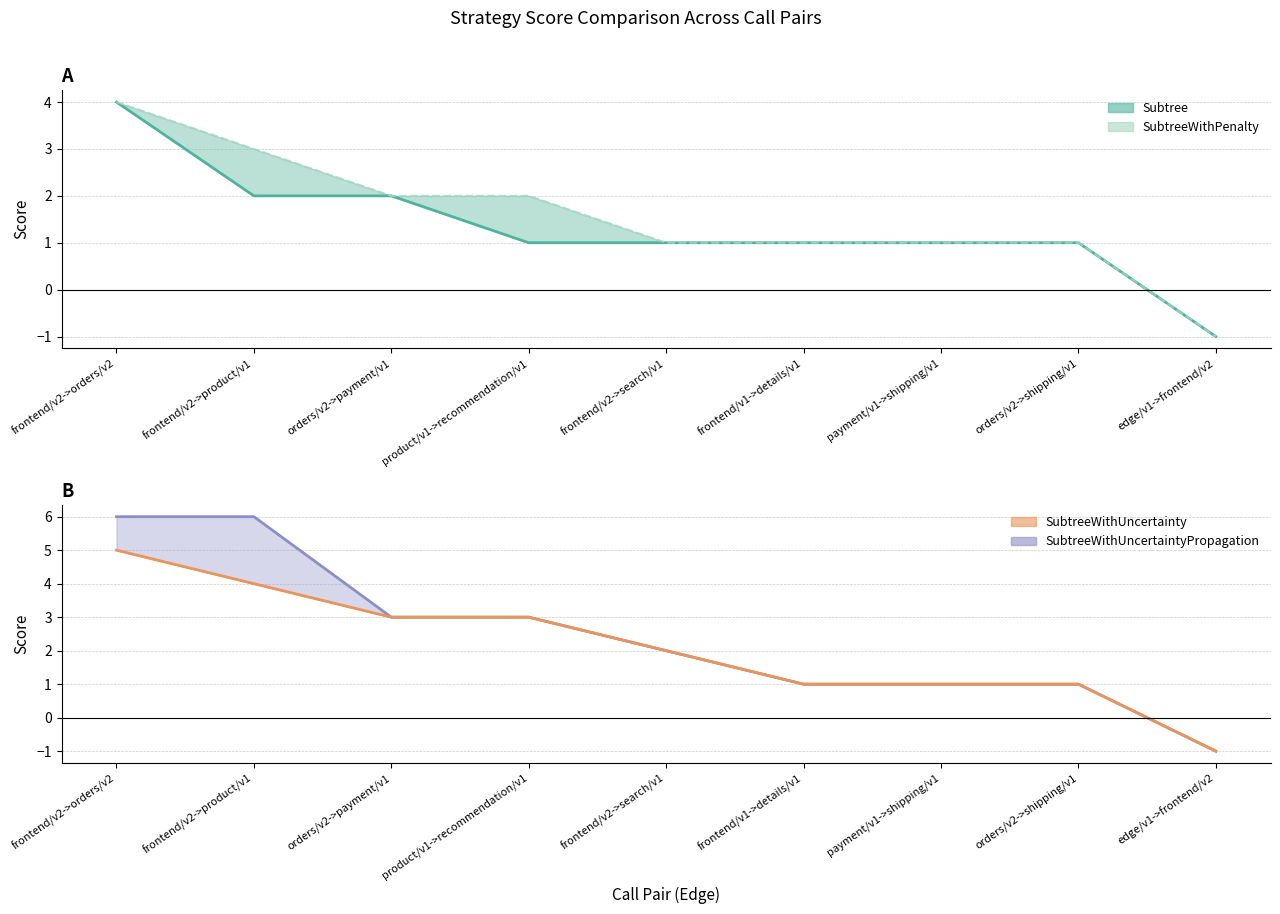

Rank the categories by value from lowest to highest.

edge/v1->frontend/v2, frontend/v2->search/v1, frontend/v1->details/v1, payment/v1->shipping/v1, orders/v2->shipping/v1, orders/v2->payment/v1, product/v1->recommendation/v1, frontend/v2->product/v1, frontend/v2->orders/v2